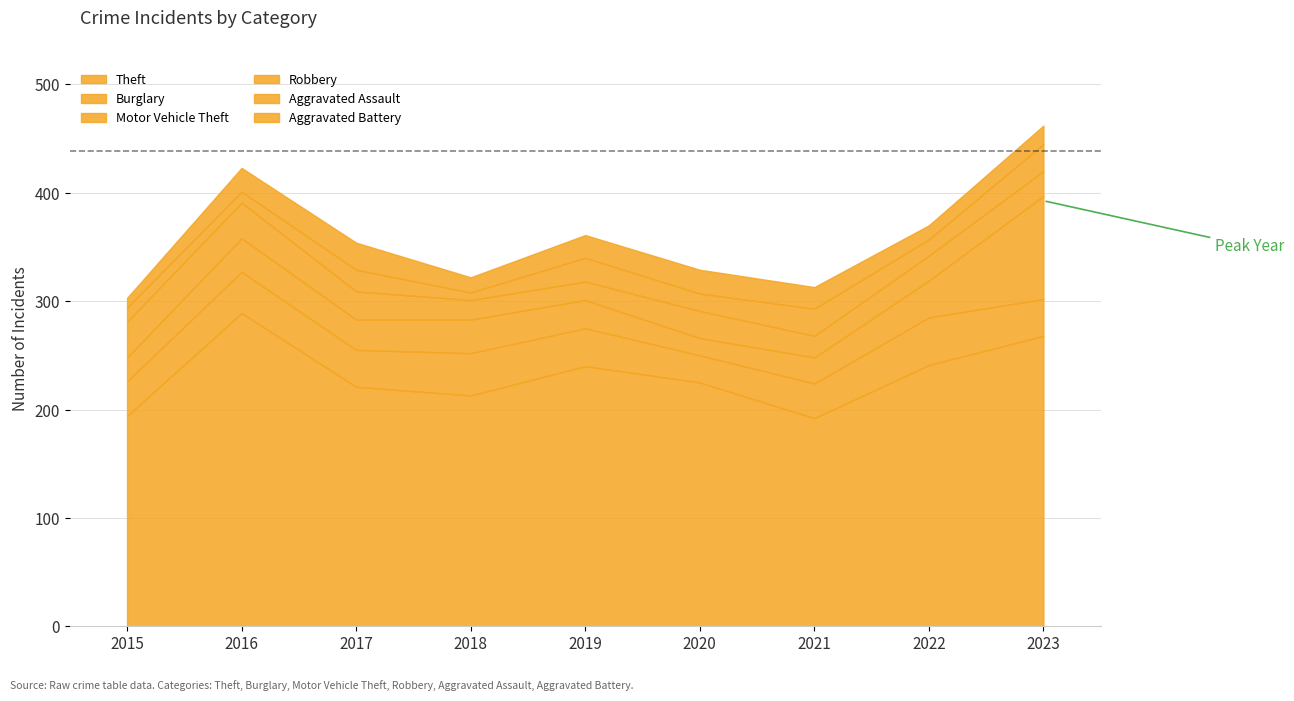

What is the greatest value displayed?

289